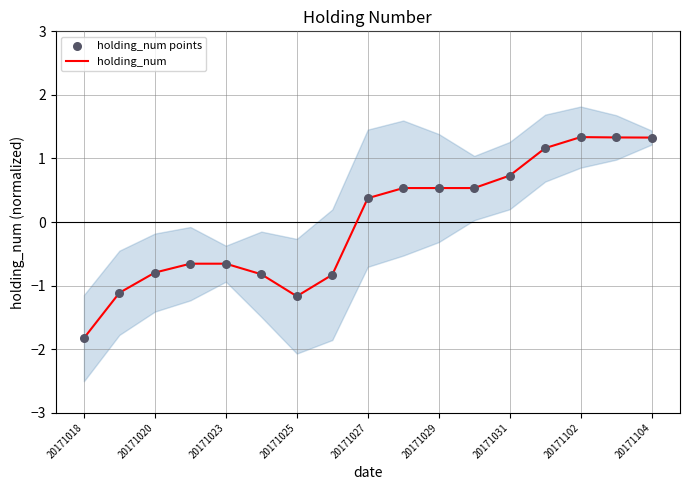

True or false: holding_num has a value of 0.3 at 20171031.

False